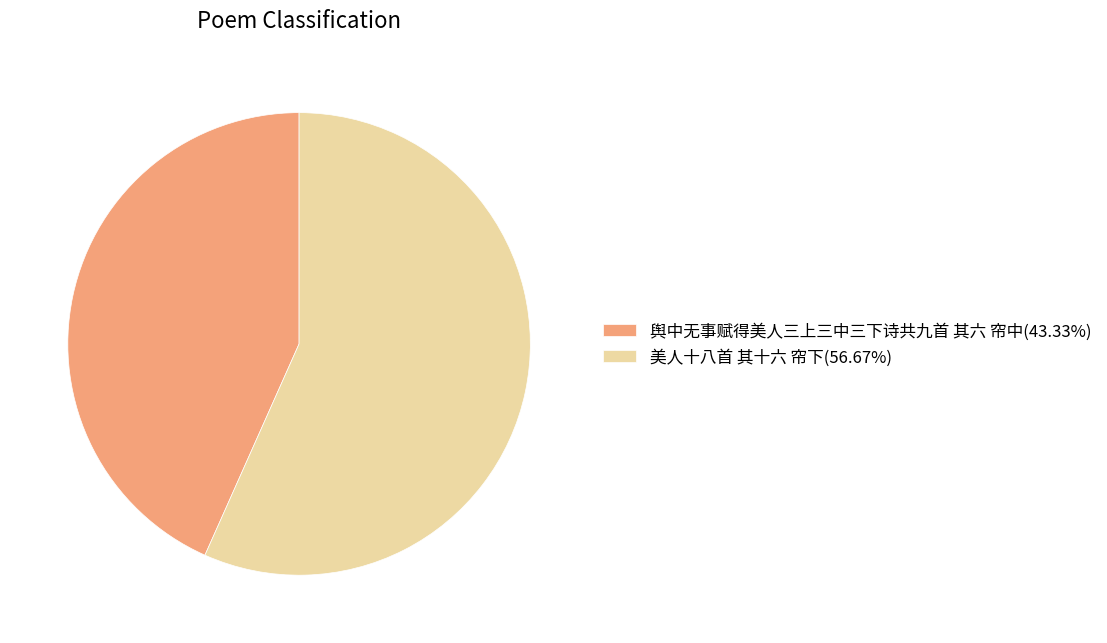

Is there a majority slice in this chart?

Yes